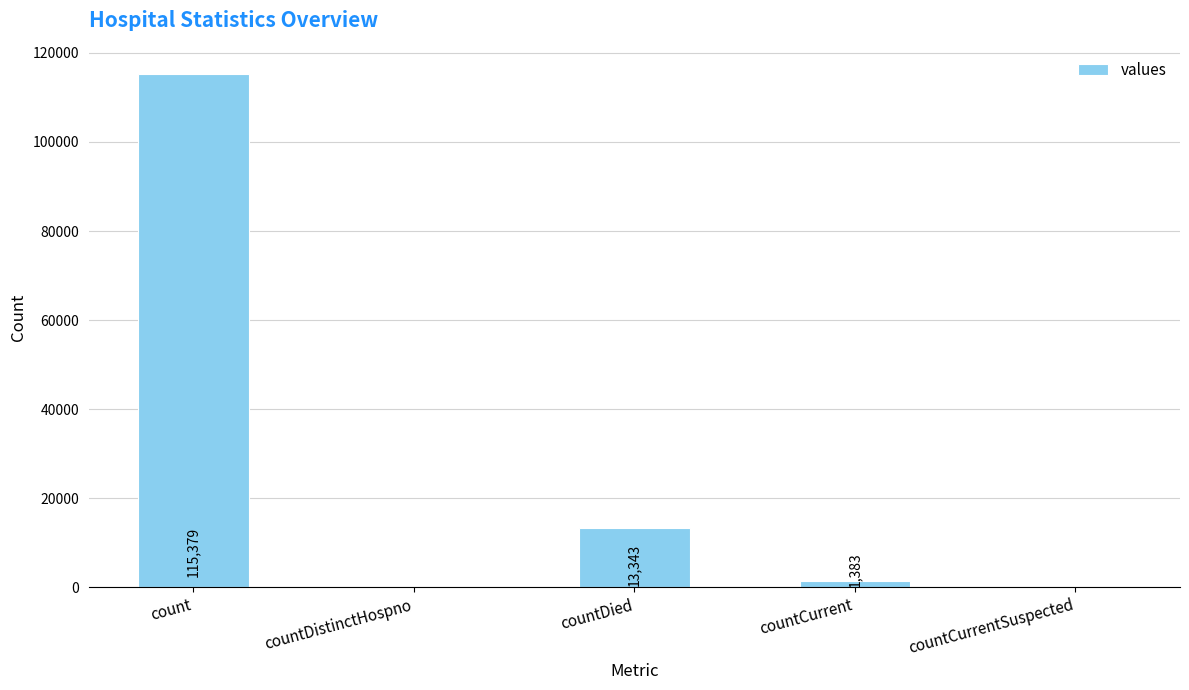

What is the change in value from countDied to countCurrent?

-11960